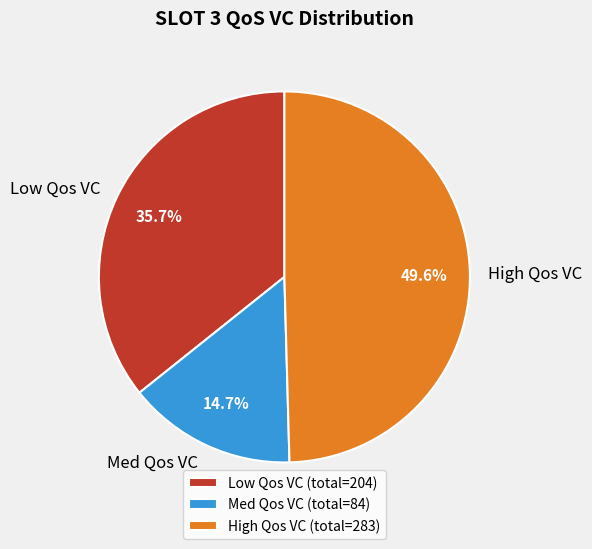

Does Med Qos VC account for over 50% of the chart?

No